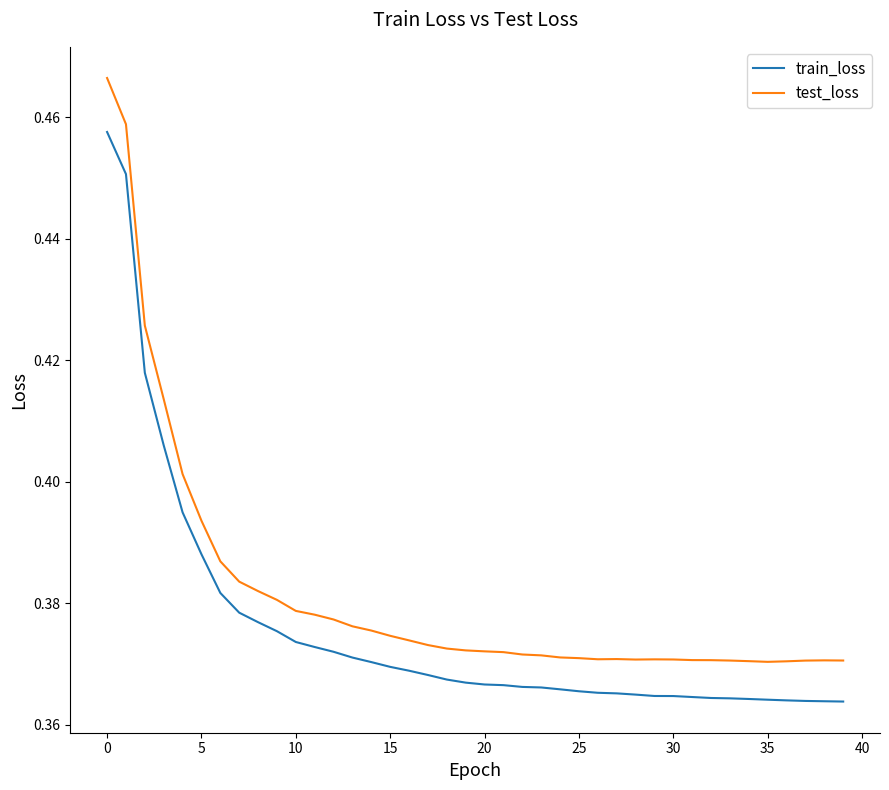

What is the sum of all train_loss values?

15.0